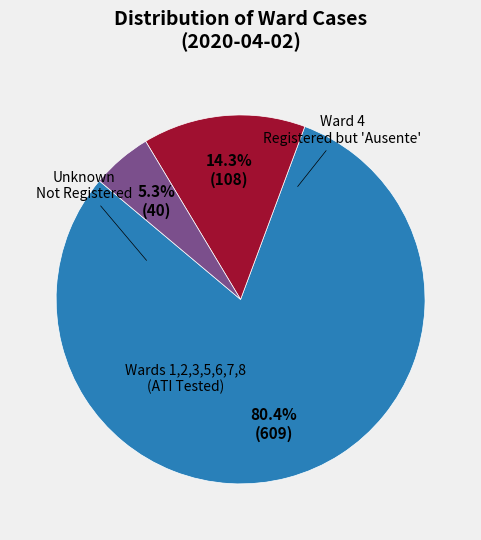

Is there a majority slice in this chart?

Yes